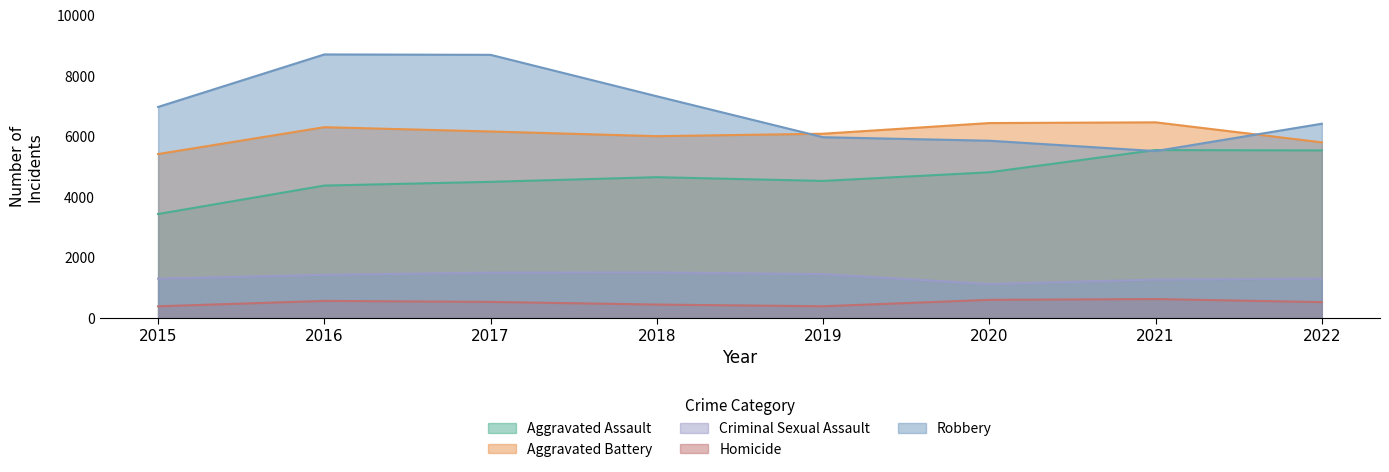

What is the minimum value for Aggravated Battery?

5421